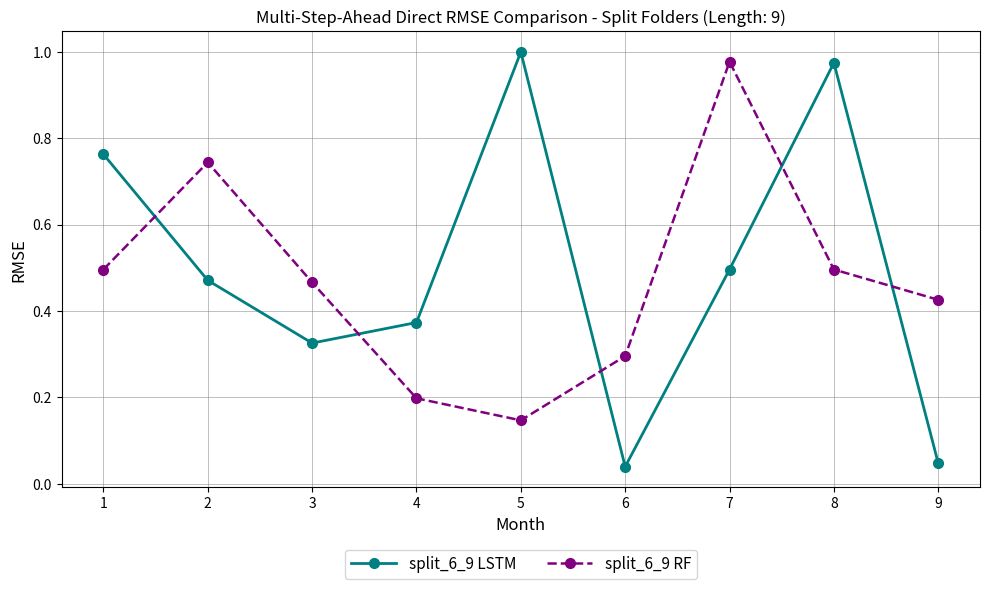

How many times do split_6_9 LSTM and split_6_9 RF cross each other?

5